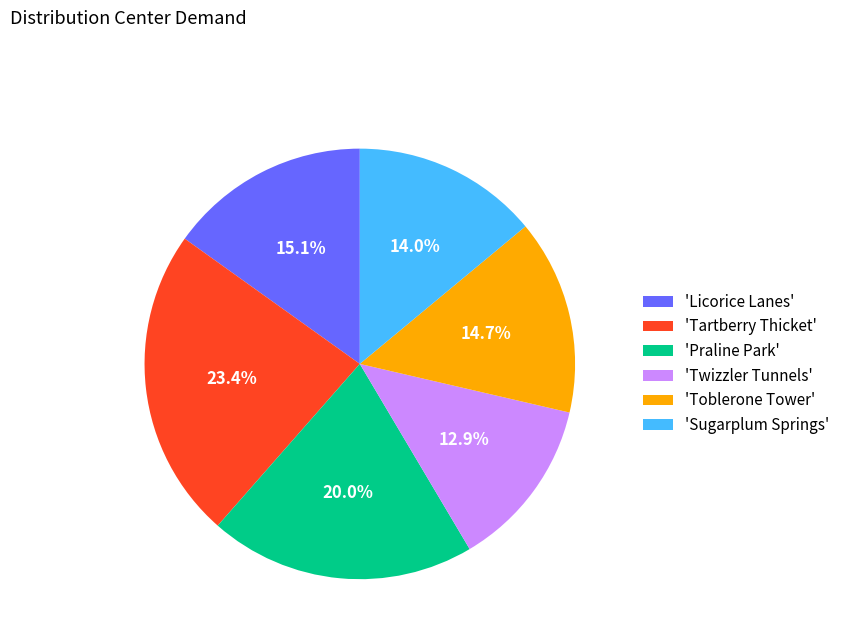

Approximately how many times larger is the value at 'Sugarplum Springs' compared to 'Praline Park'?

0.7